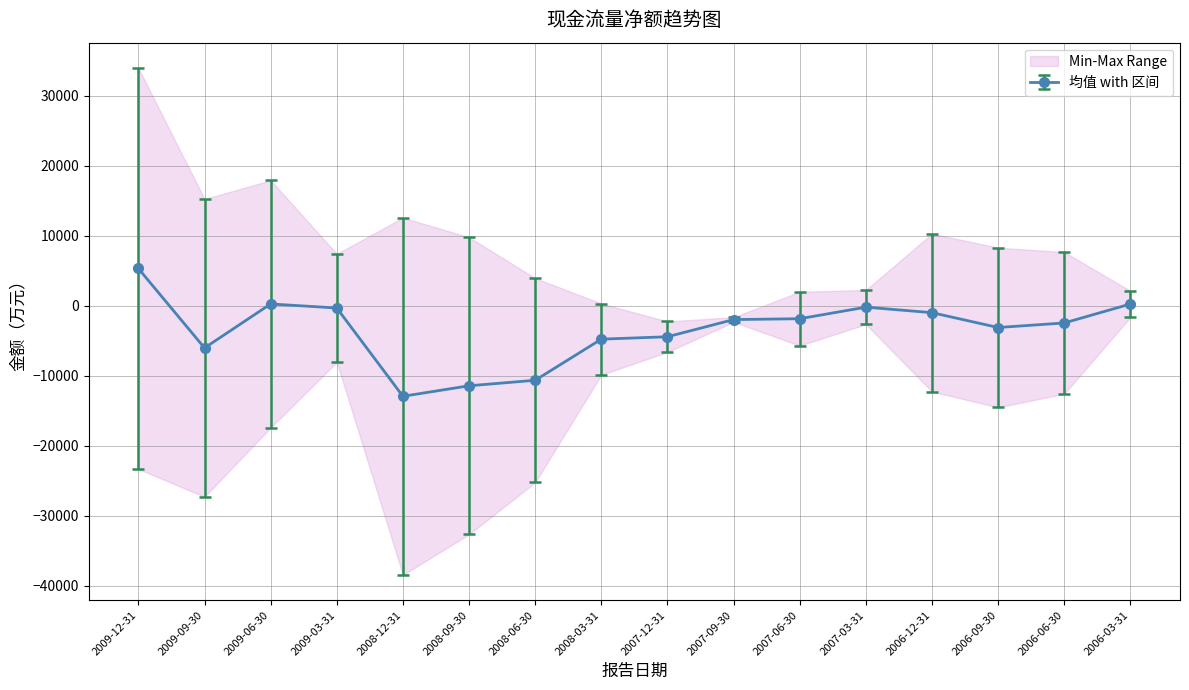

What value does the 经营活动现金流量净额 series have at 2009-06-30, to the nearest 50?

17900